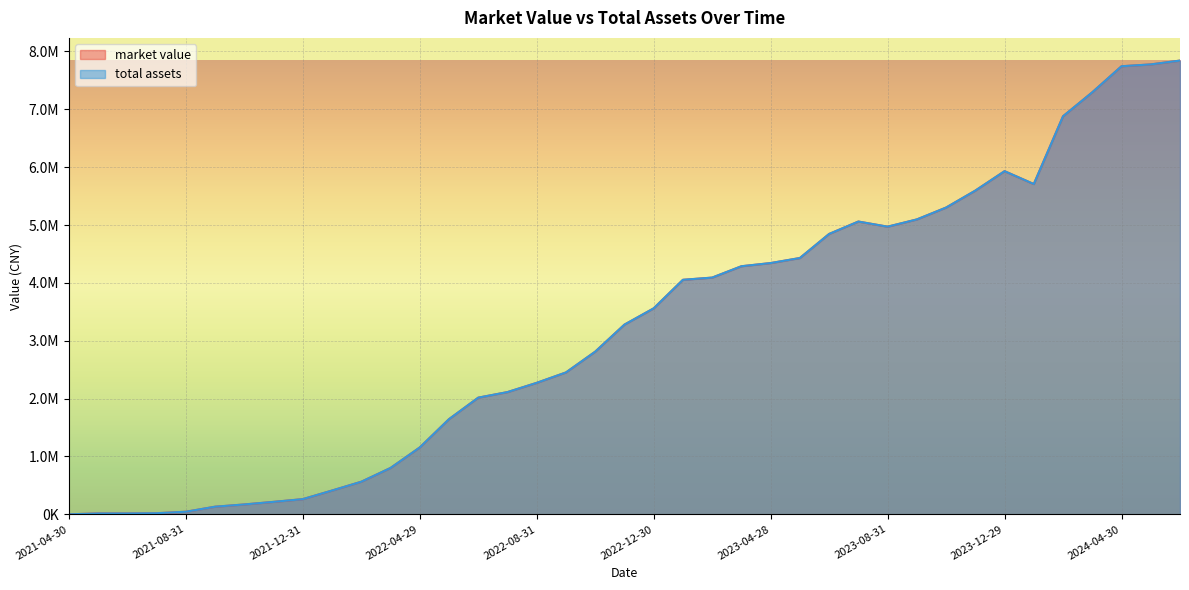

Which category has the lowest value across all series?

2021-04-30